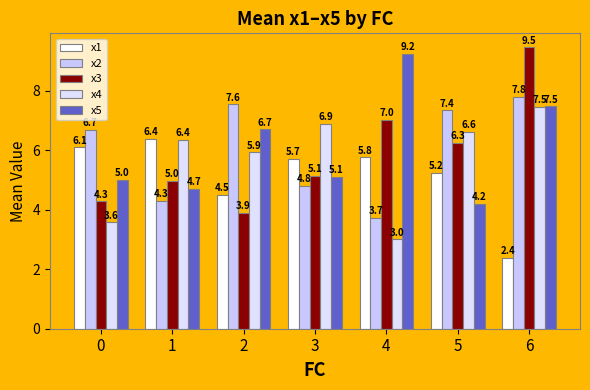

What is the lowest value of the x4 series?

3.0